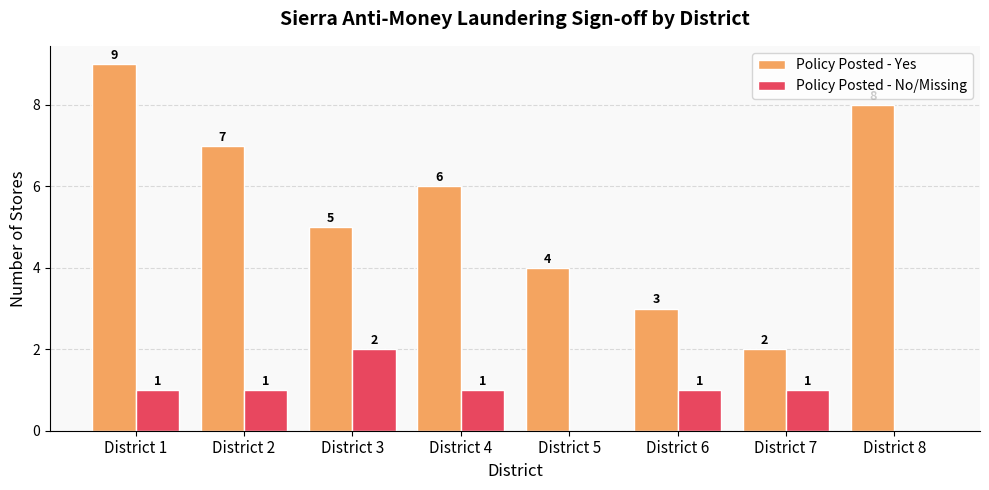

True or false: Policy Posted - Yes has a value of 2 at District 7.

True